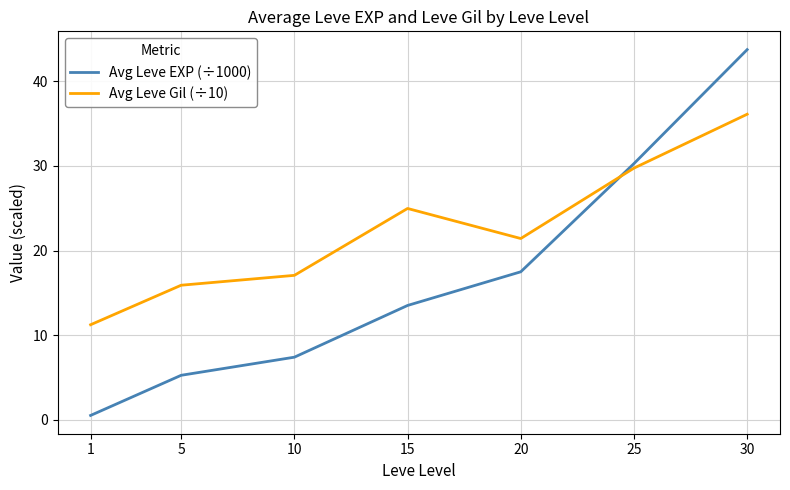

What is the average value of the Avg Leve Gil (÷10) series?

22.3